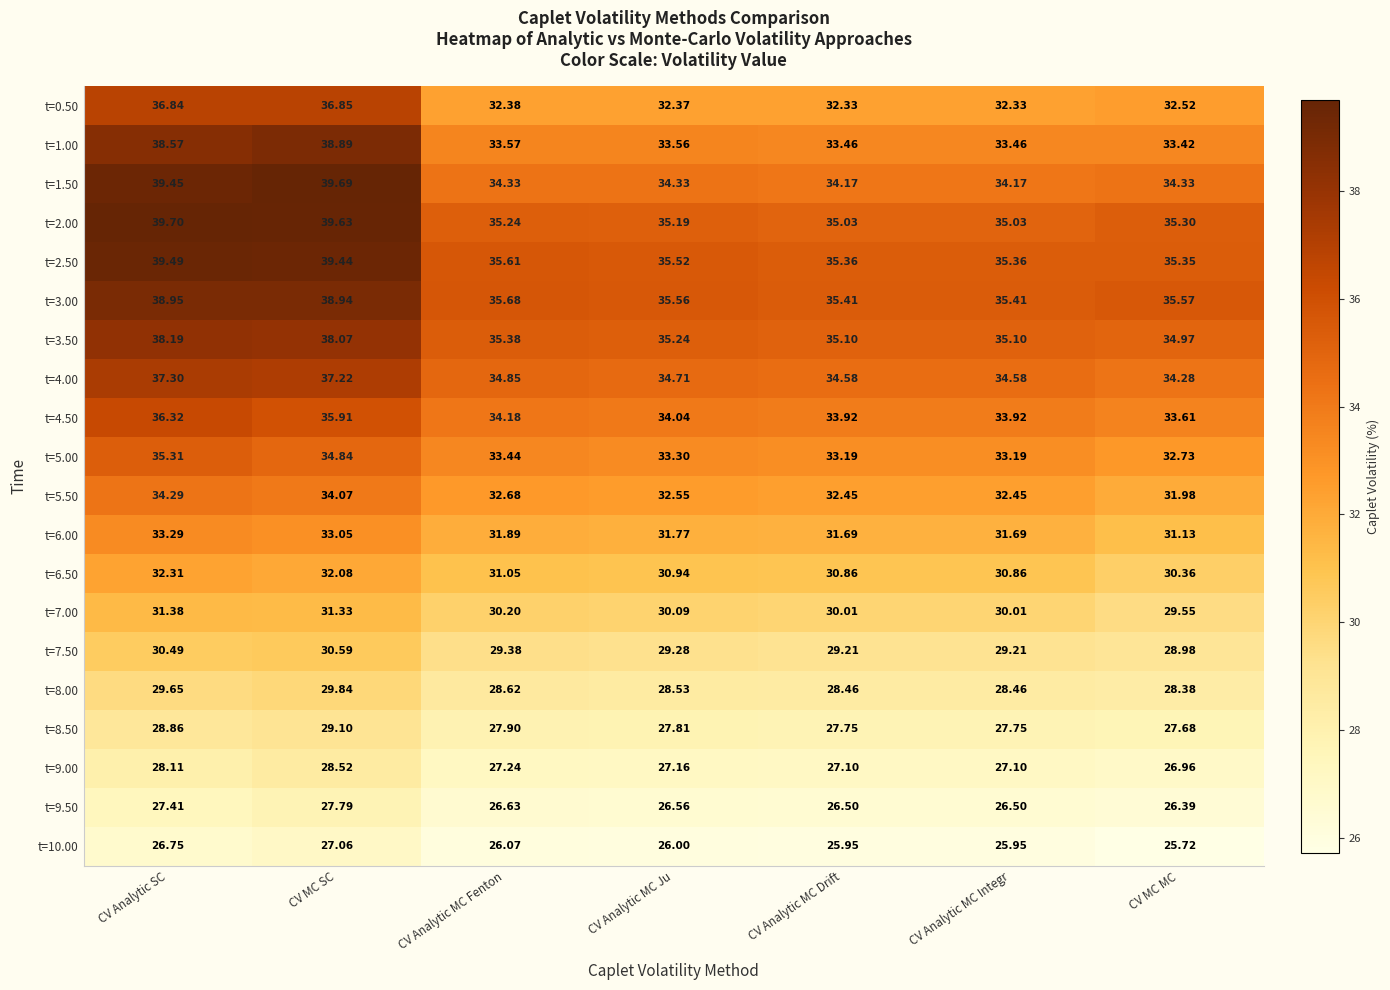

Rank the series at CV Analytic MC Ju from highest to lowest value.

t=3.00, t=2.50, t=3.50, t=2.00, t=4.00, t=1.50, t=4.50, t=1.00, t=5.00, t=5.50, t=0.50, t=6.00, t=6.50, t=7.00, t=7.50, t=8.00, t=8.50, t=9.00, t=9.50, t=10.00